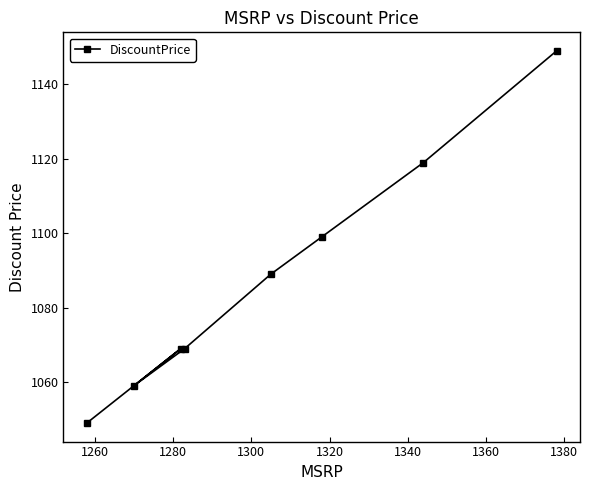

What is the difference between the second highest and second lowest values?

60